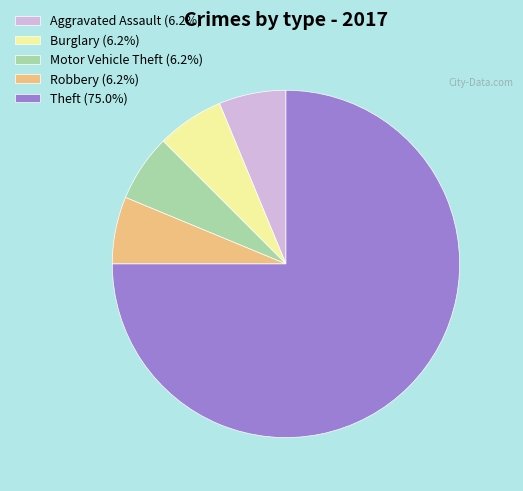

Do Motor Vehicle Theft (6.2%) and Theft (75.0%) together represent more than half of the pie?

Yes